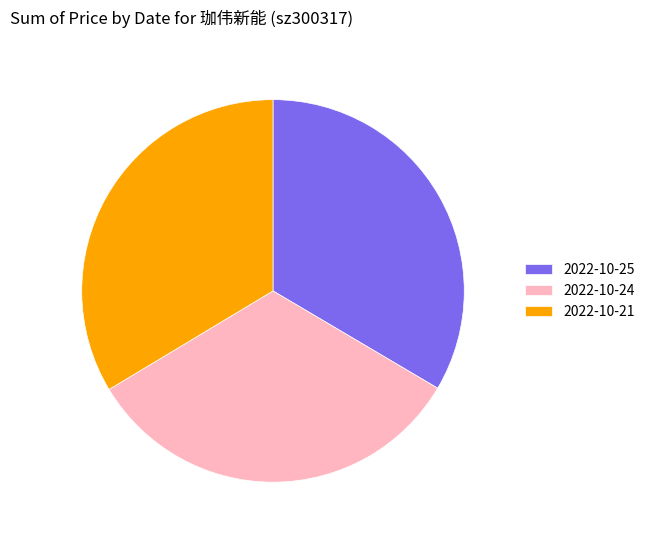

Which slice is the smallest?

2022-10-24